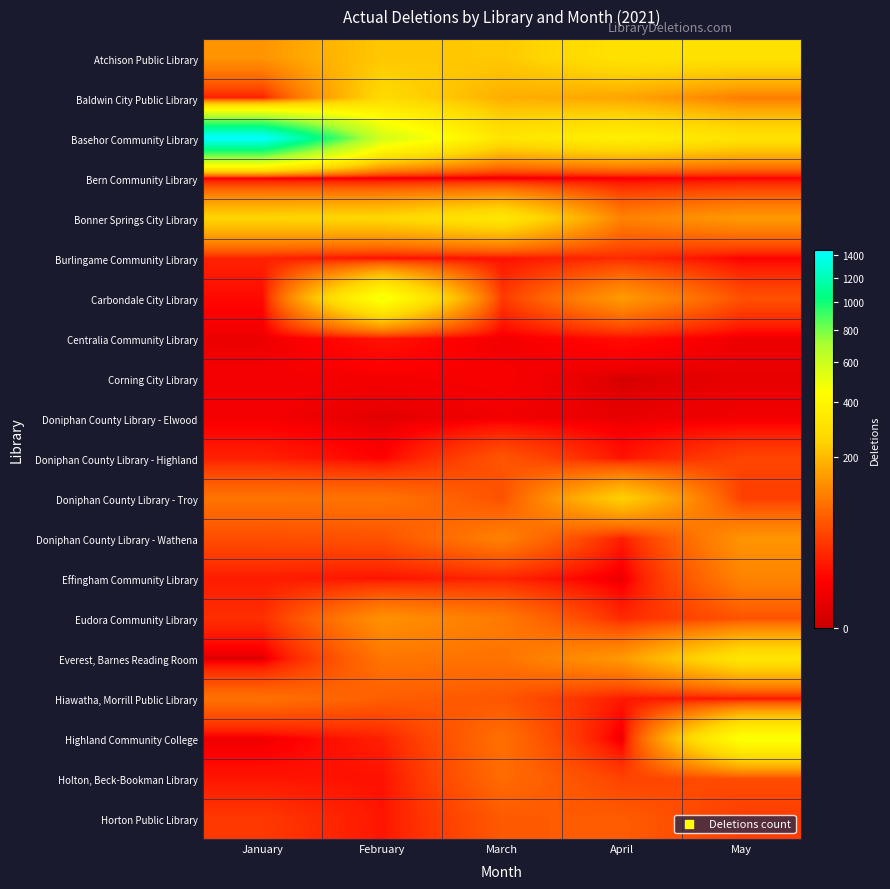

Which series has the largest total across all categories?

Basehor Community Library